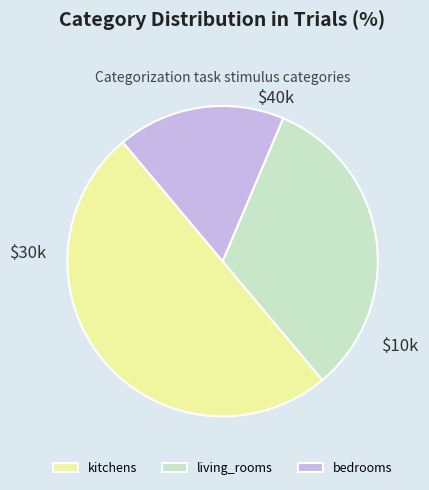

Which category has the smallest portion of the pie?

bedrooms